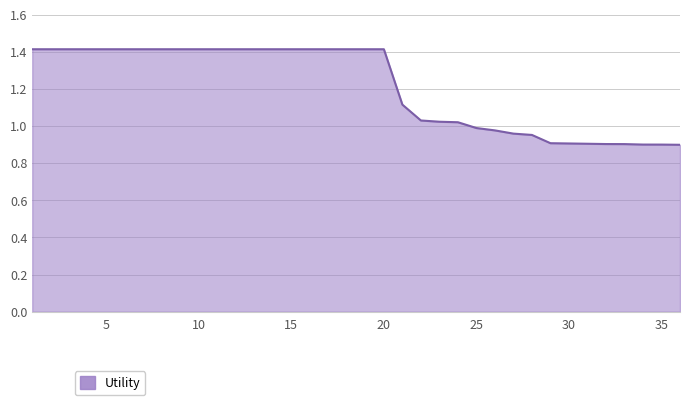

What is the maximum value shown in the chart?

1.4